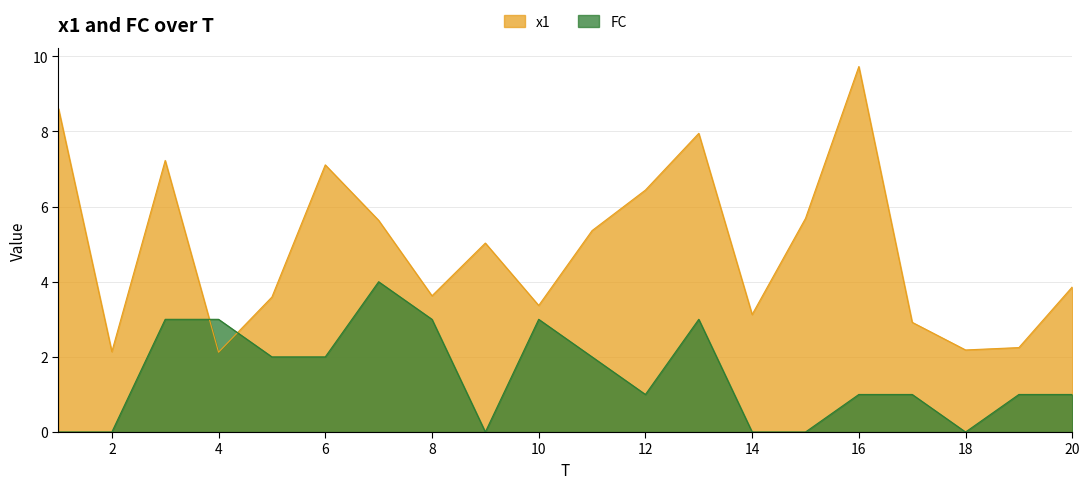

What is the maximum value for FC?

4.0